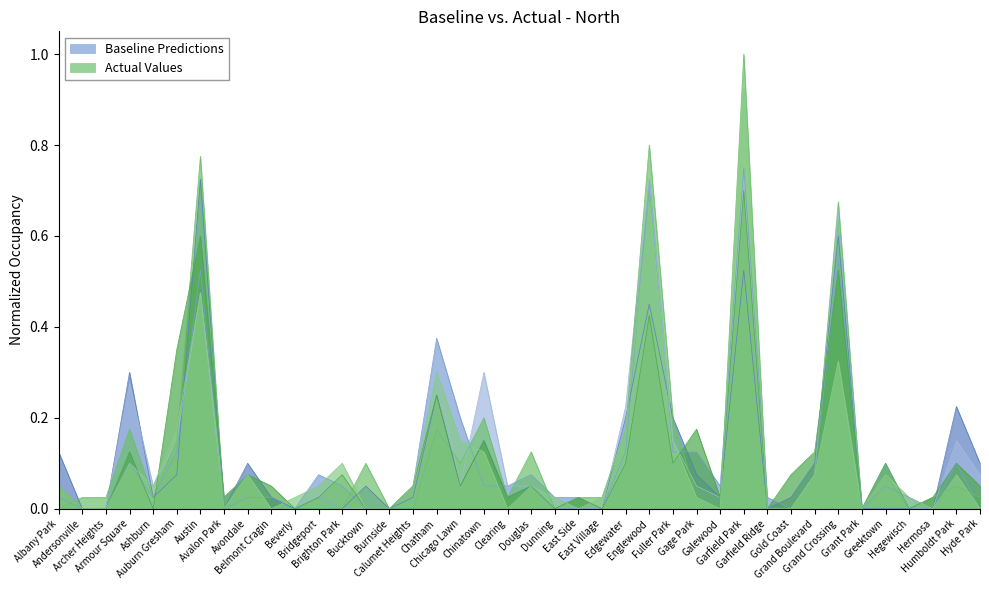

True or false: 2022 has a value of 0.0 at Brighton Park.

True